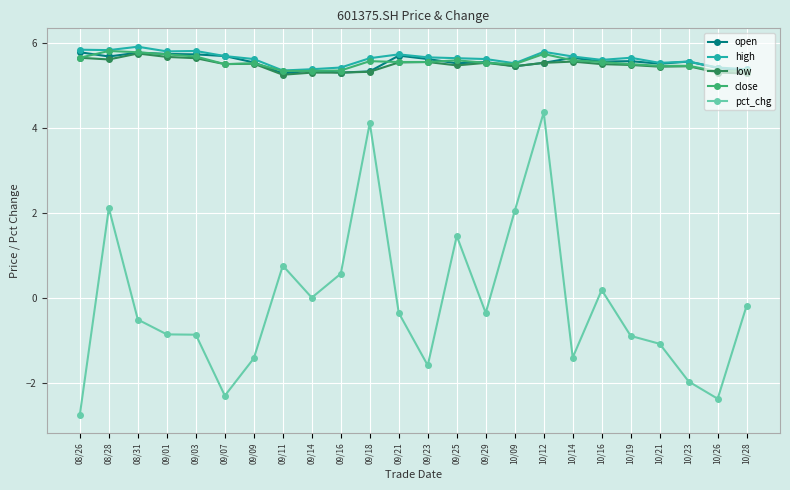

What is the label of the 17th point from the right?

09/11